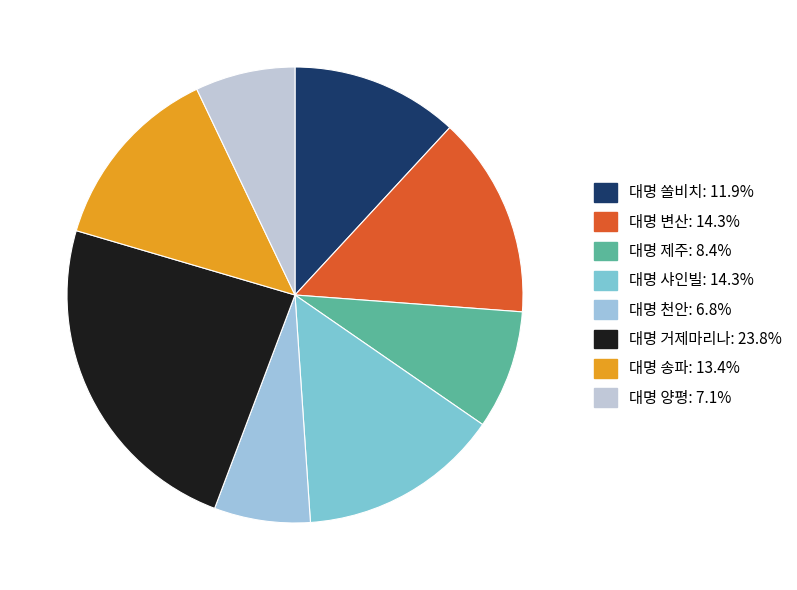

How many slices are in this pie chart?

8